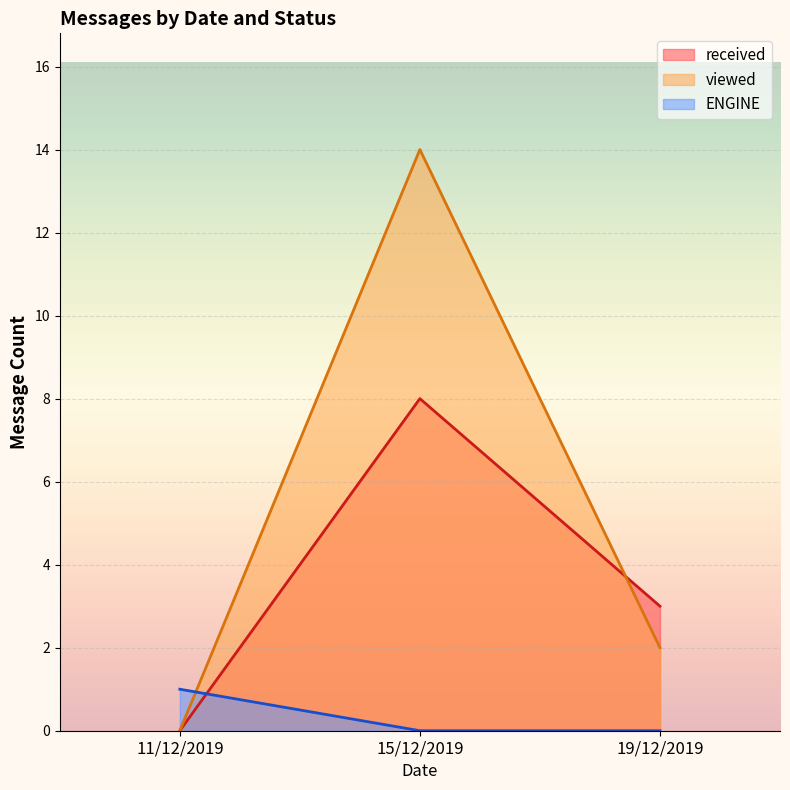

Is it true that viewed equals 2 at 19/12/2019?

True